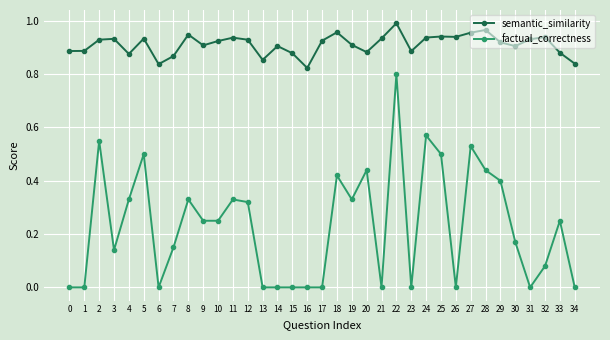

True or false: semantic_similarity and factual_correctness intersect in this chart.

False